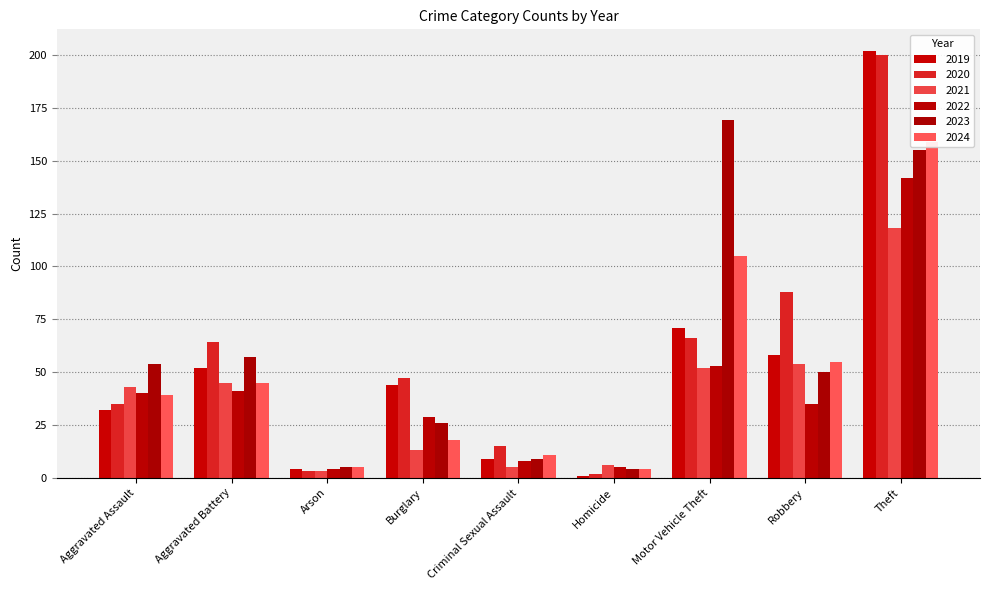

How many values in the 2021 series exceed 43?

4